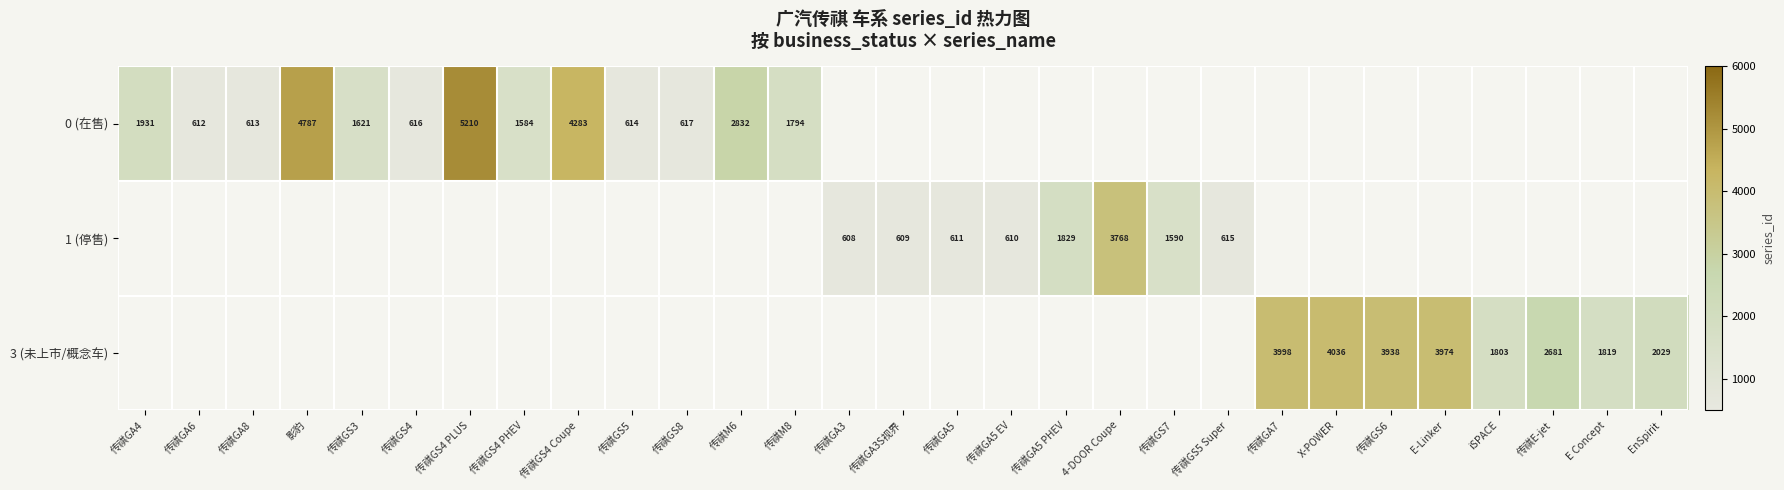

True or false: 1 (停售) has a value of 610 at 传祺GA5 EV.

True